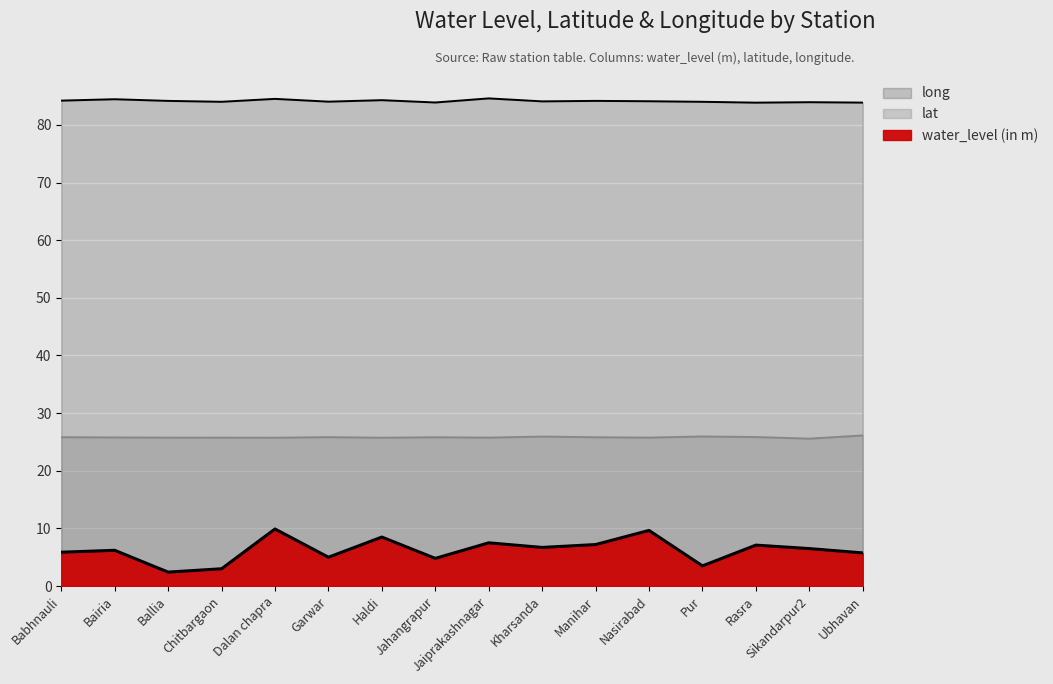

The value of lat at Haldi is 36.7. True or false?

False